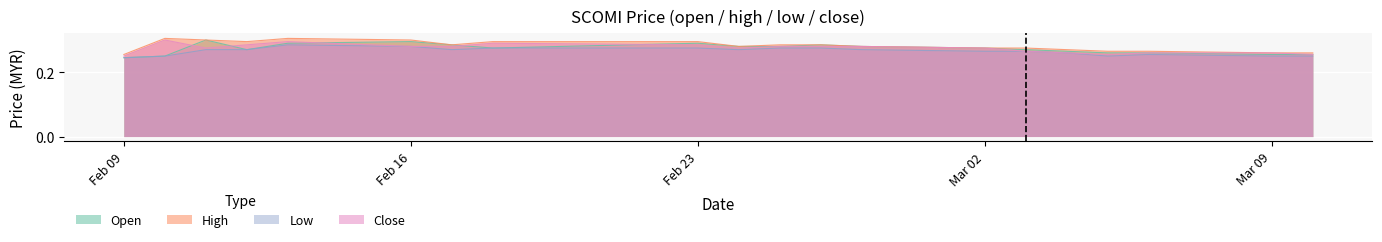

At how many categories does at least one series exceed 0?

20